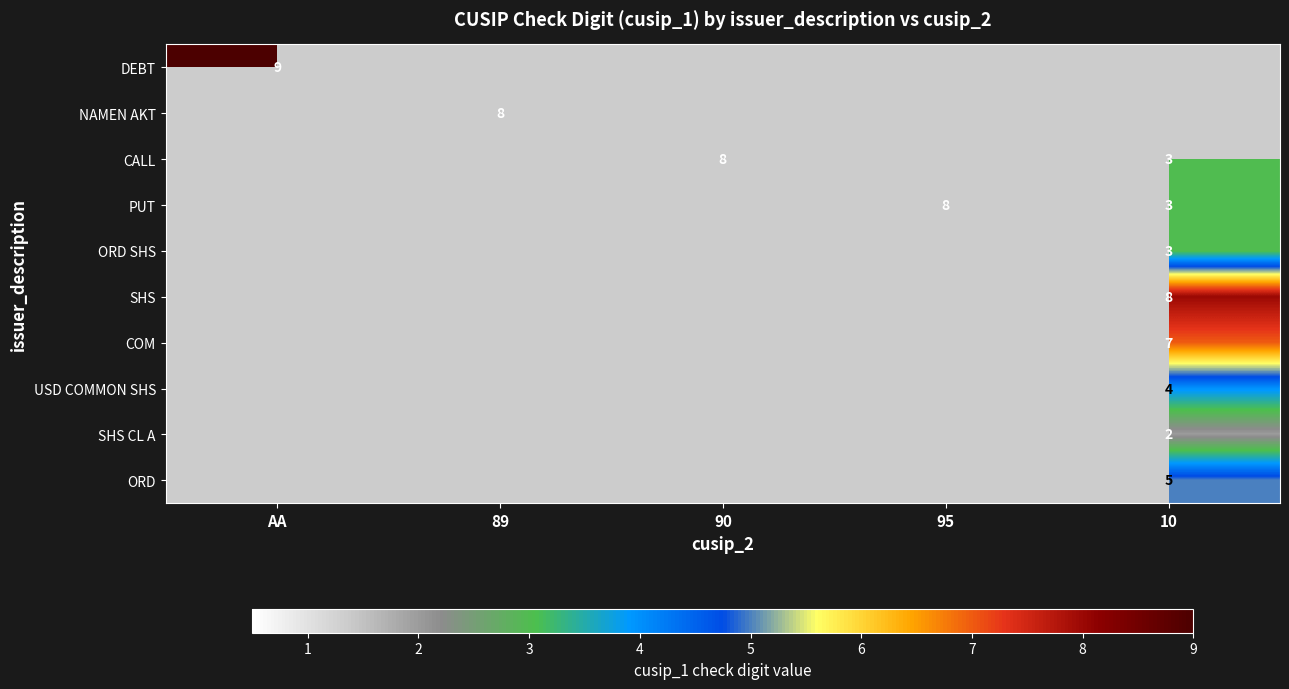

Which label corresponds to the smallest value in the chart?

89